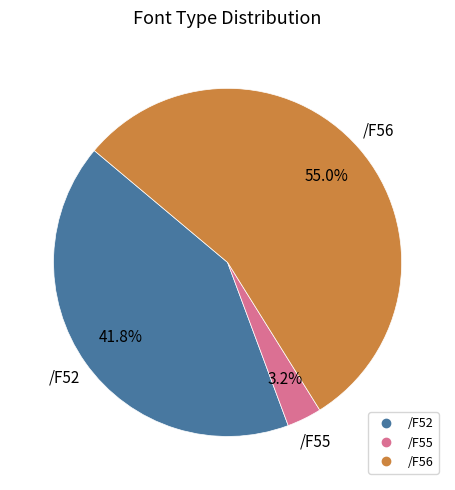

Is there any slice that represents more than half of the pie?

Yes